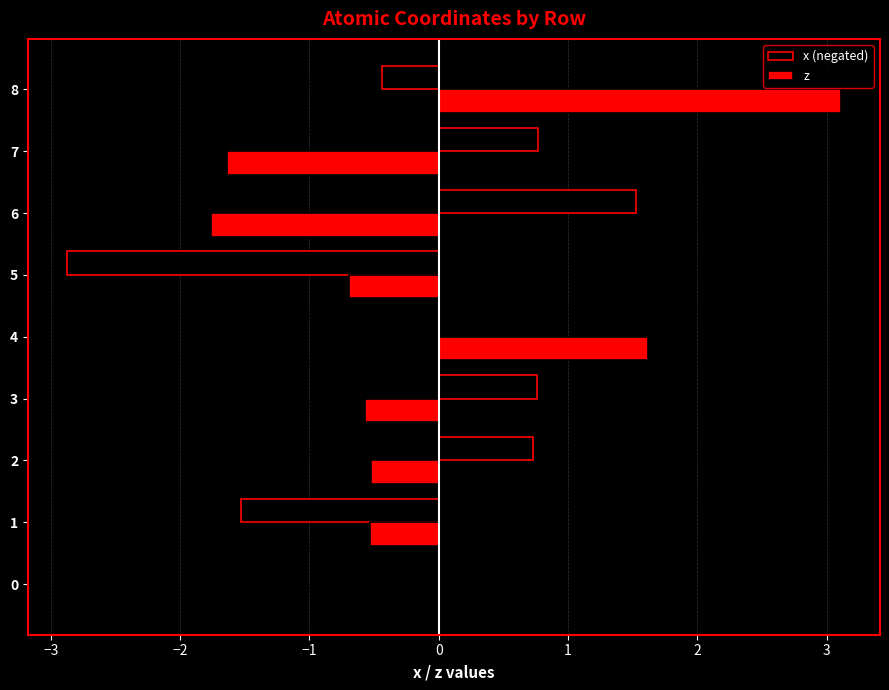

The value of x (negated) at 8 is -0.4. True or false?

True